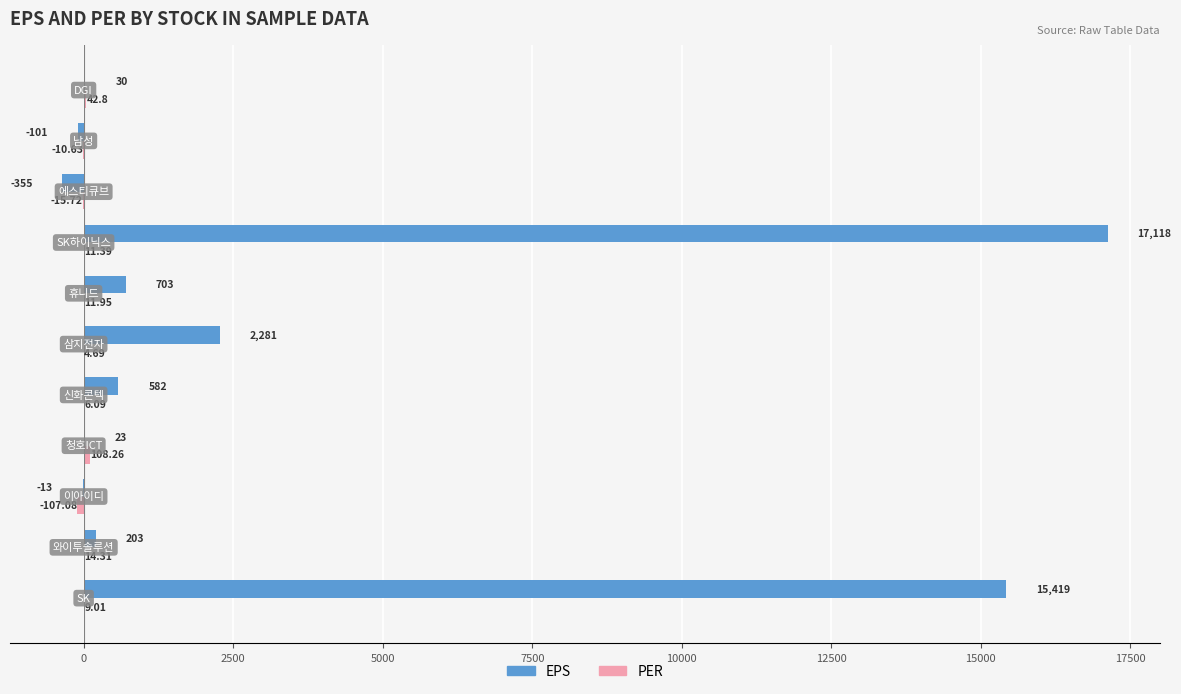

Count the number of categories in the chart.

11